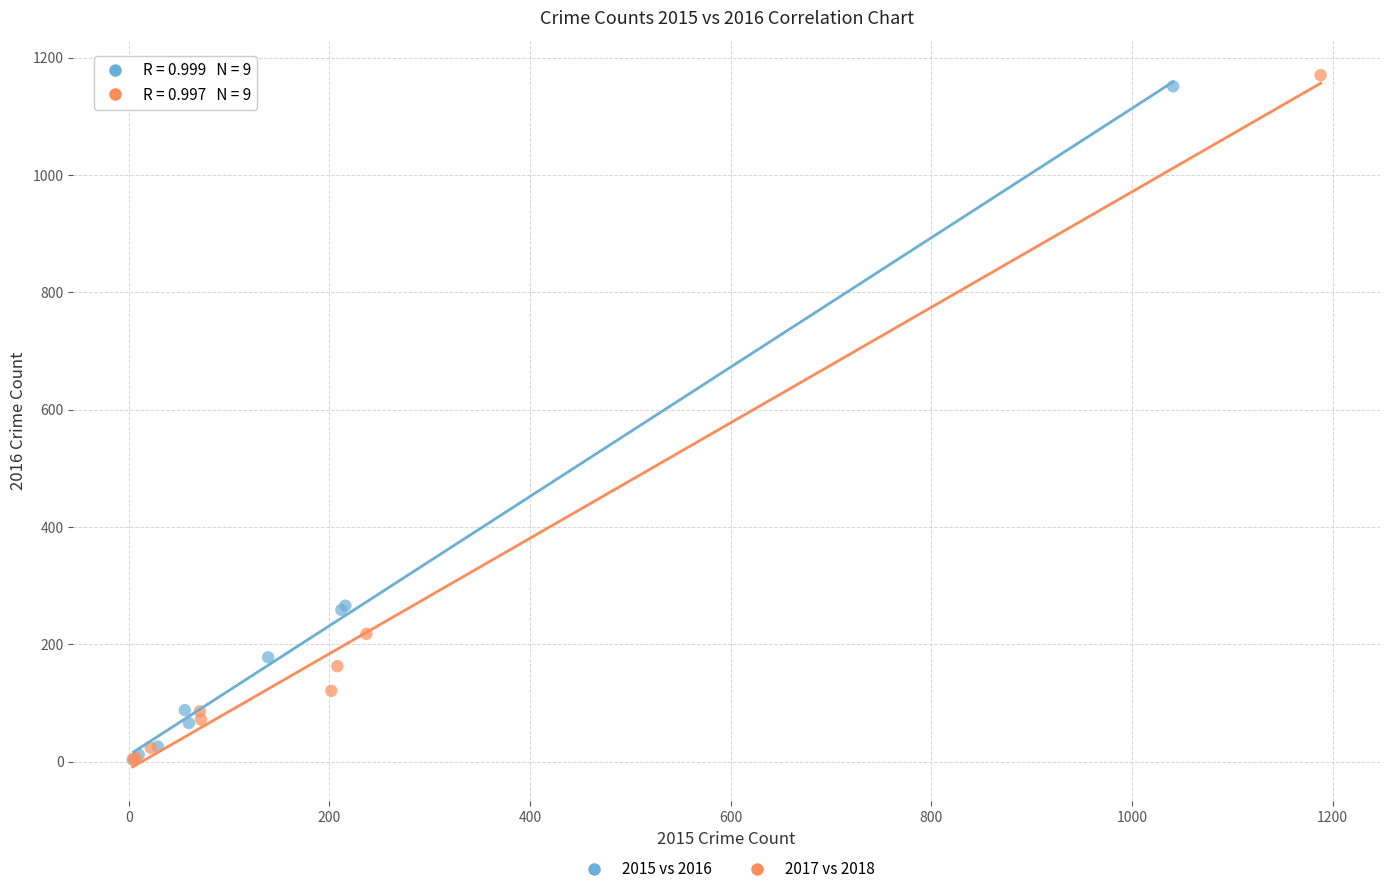

Which series has the widest spread of Y values?

2017 vs 2018